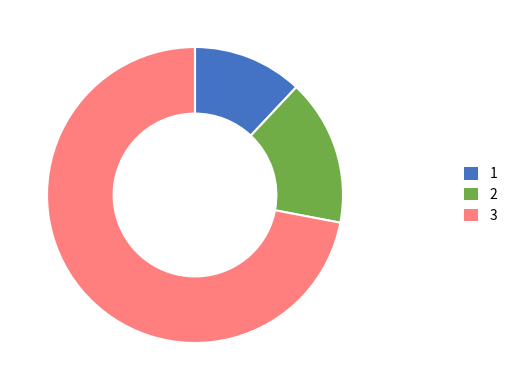

Is there a majority slice in this chart?

Yes